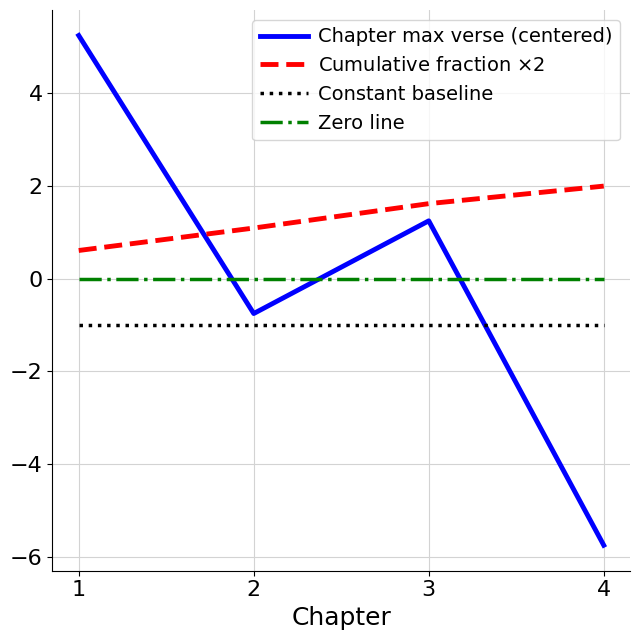

At which category does the chart reach its minimum across all series?

4